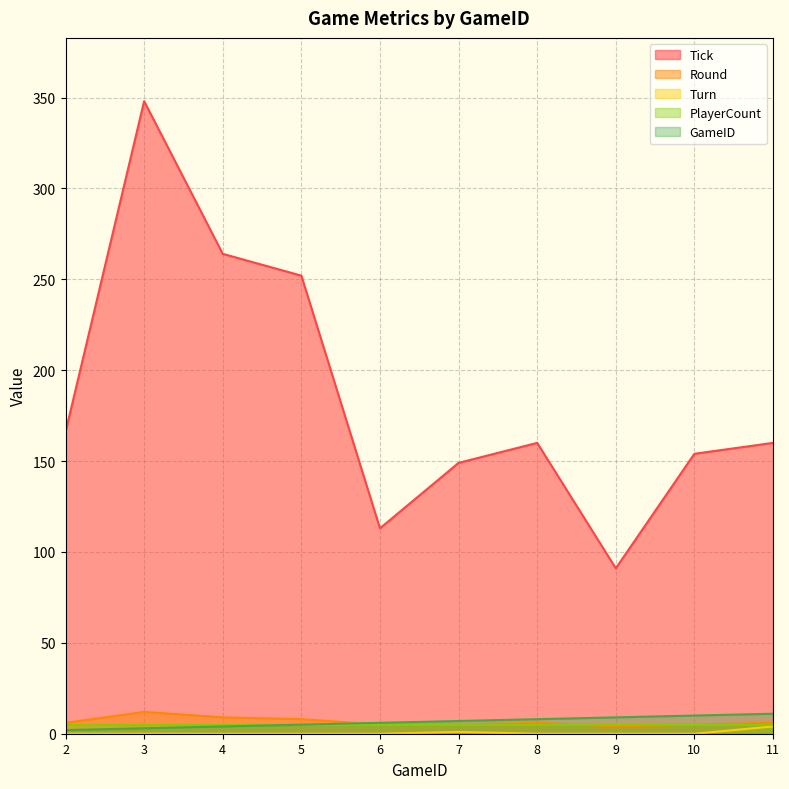

Reading left to right, extract all data points from this chart.

Tick: 2=166	3=348	4=264	5=252	6=113	7=149	8=160	9=91	10=154	11=160
Round: 2=6	3=12	4=9	5=8	6=5	7=5	8=6	9=4	10=5	11=6
Turn: 2=0	3=0	4=0	5=0	6=0	7=1	8=0	9=0	10=0	11=4
GameID: 2=2	3=3	4=4	5=5	6=6	7=7	8=8	9=9	10=10	11=11